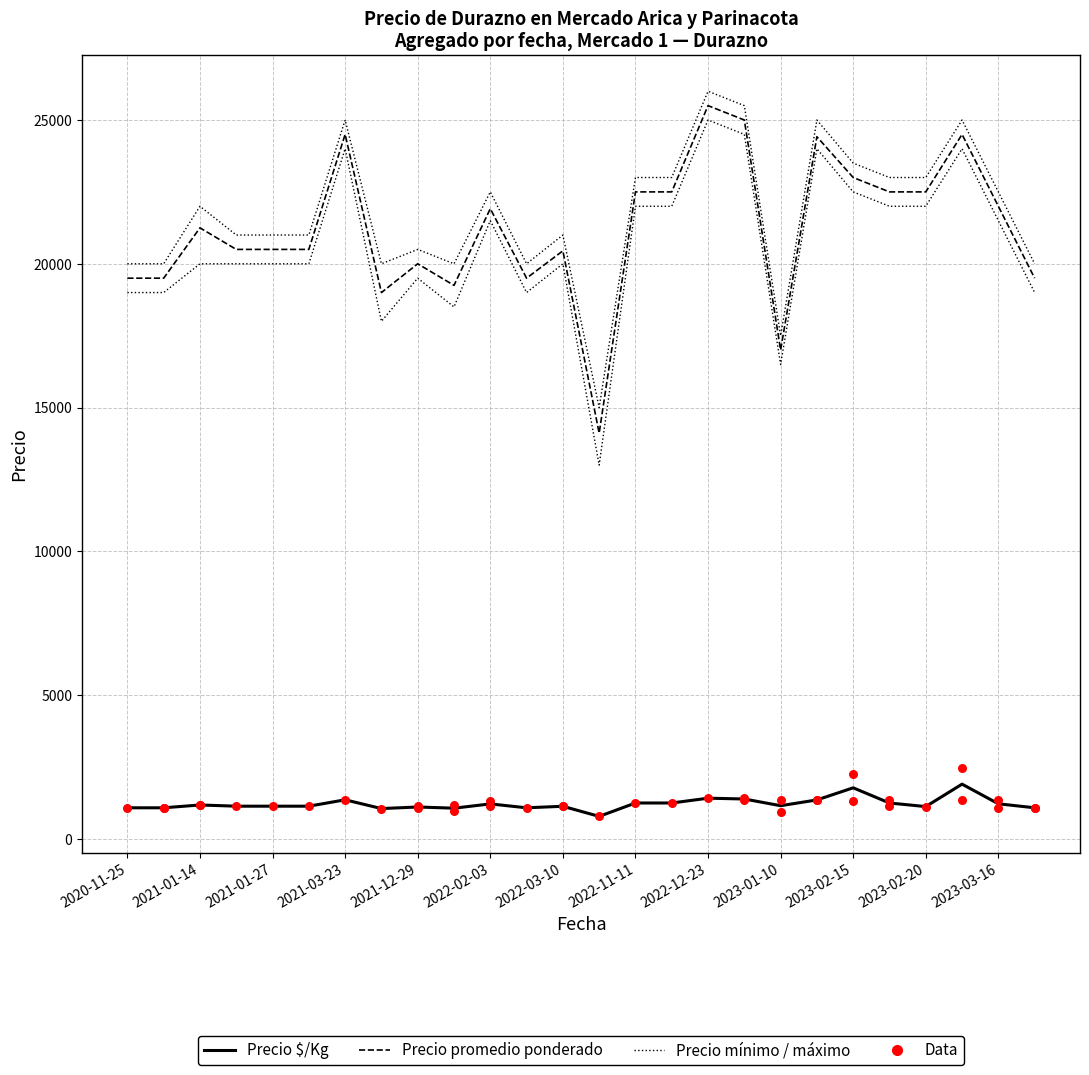

Which series has the largest total across all categories?

Precio máximo